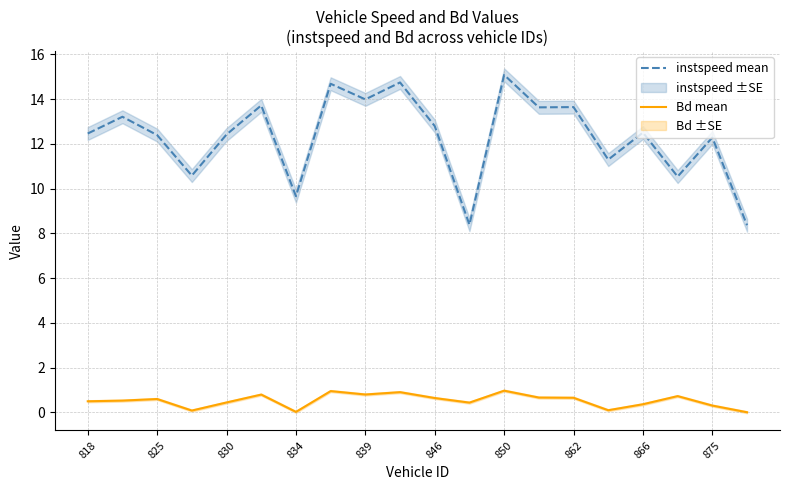

Is it true that instspeed mean equals 20.2 at 846?

False